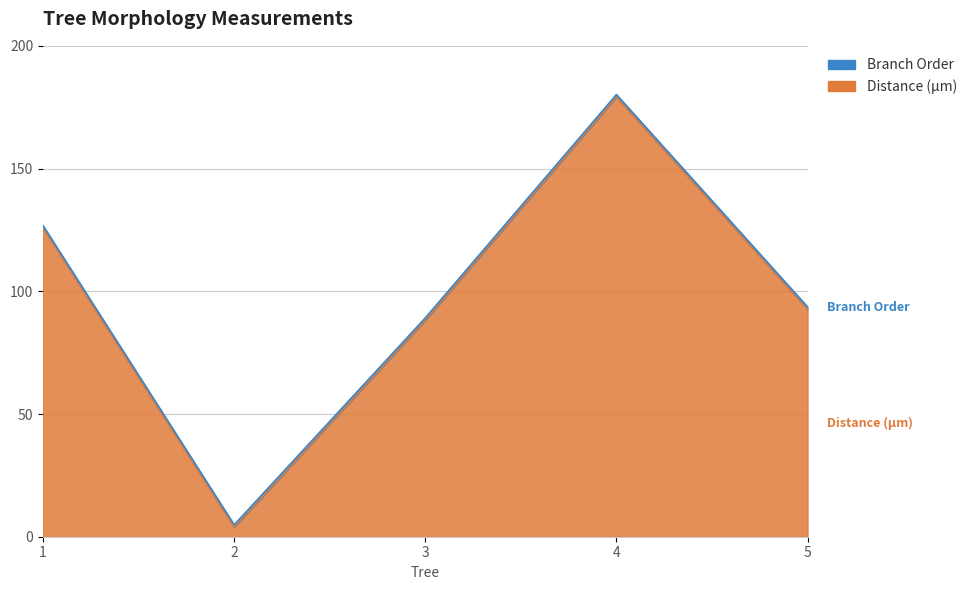

How many points are higher than both their immediate neighbors (excluding endpoints)?

1